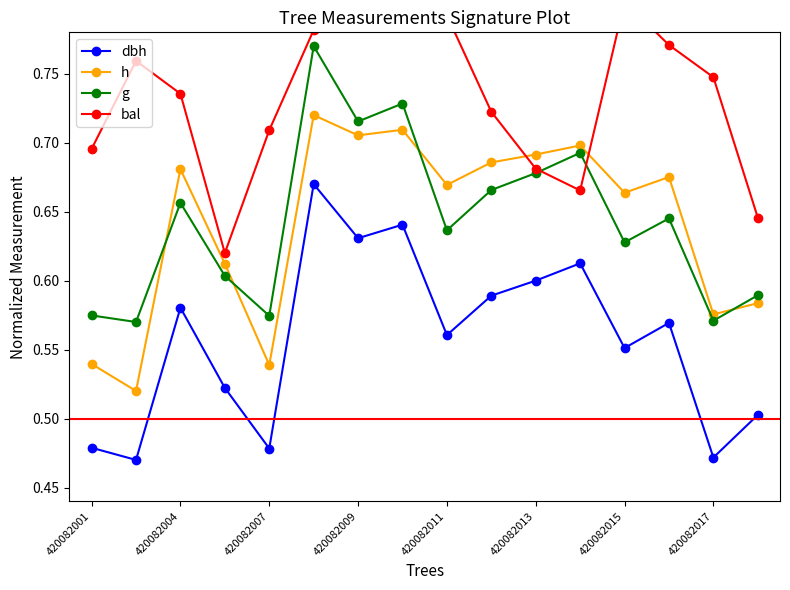

In dbh, how many points are lower than both neighbors (excluding endpoints)?

6